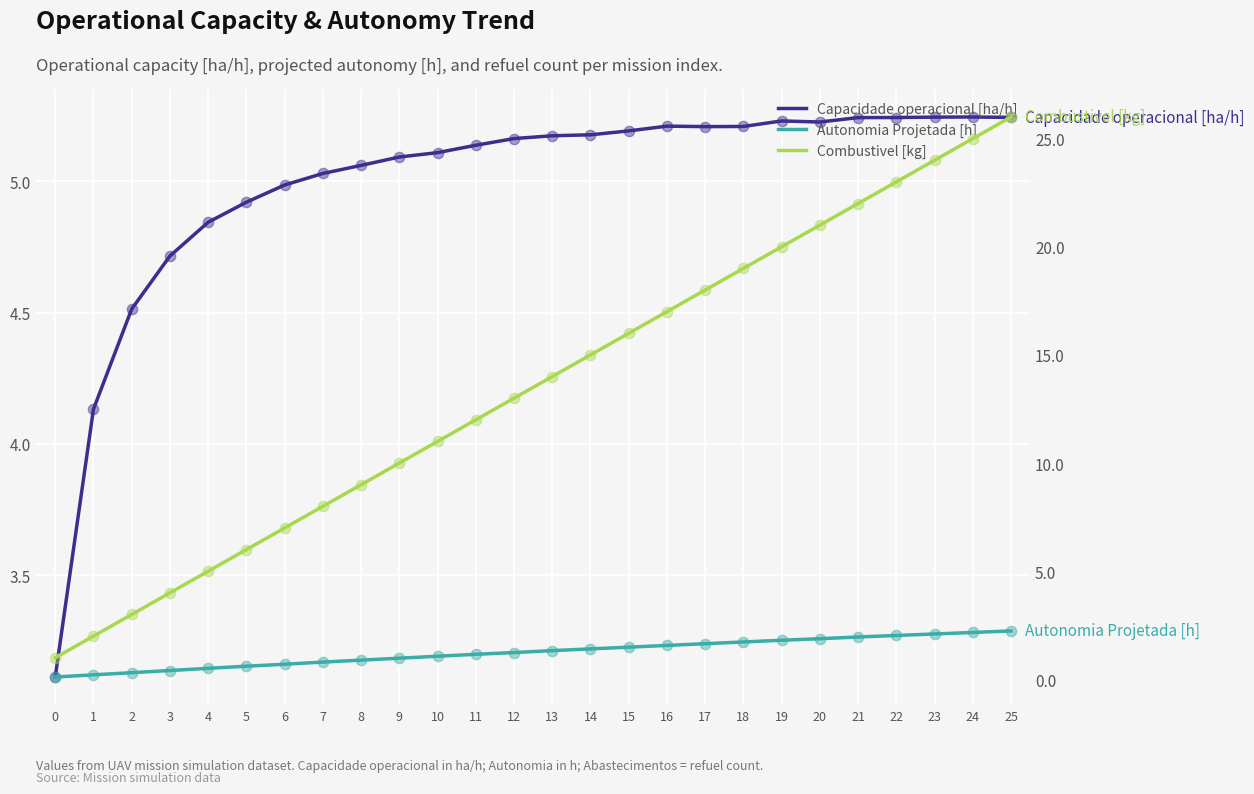

Is the value of Capacidade operacional [ha/h] at 10 greater than the value of Autonomia Projetada [h] at 7?

Yes